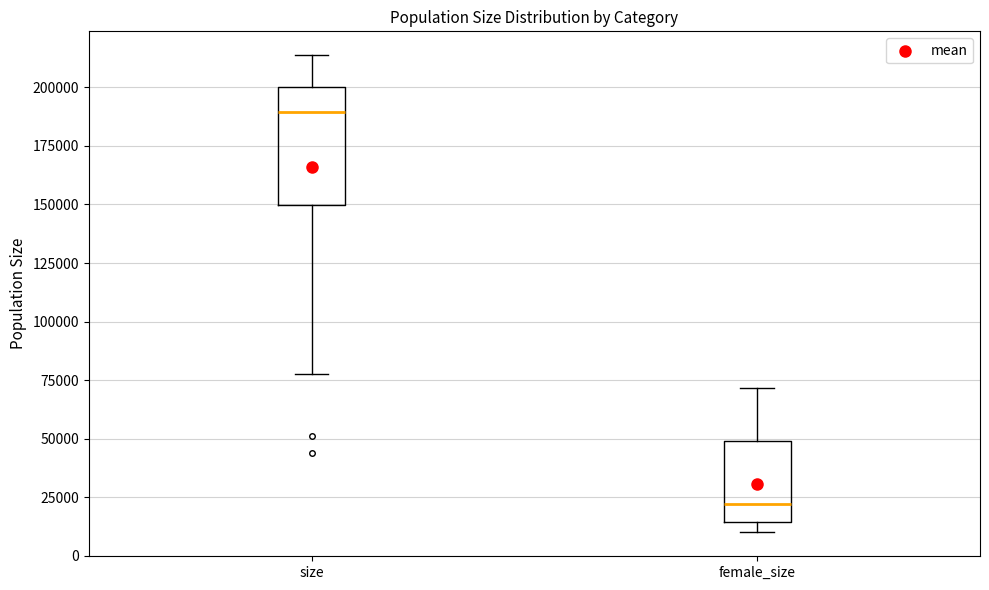

Which box has the highest median line?

size